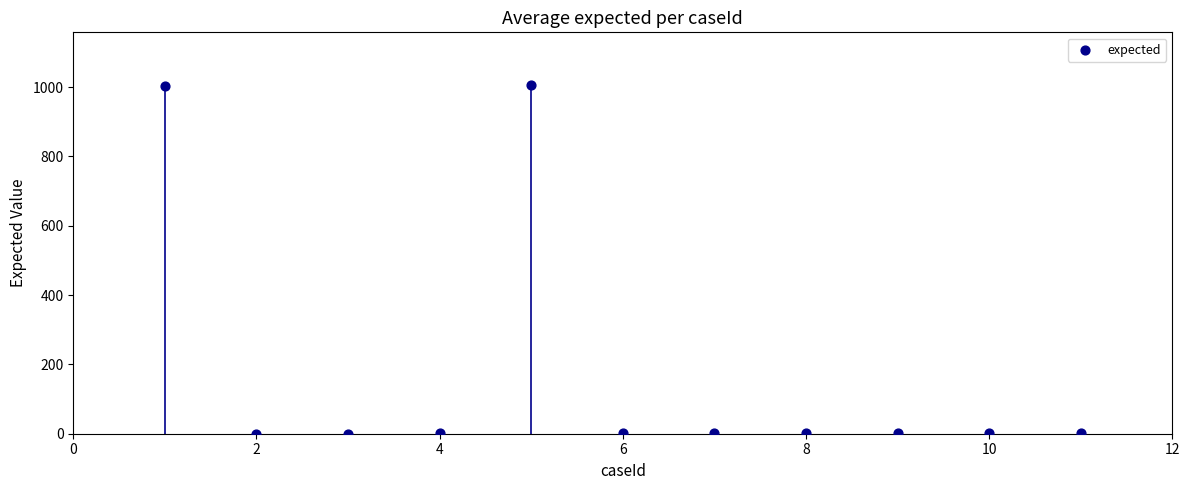

What is the range of X values (max minus min)?

10